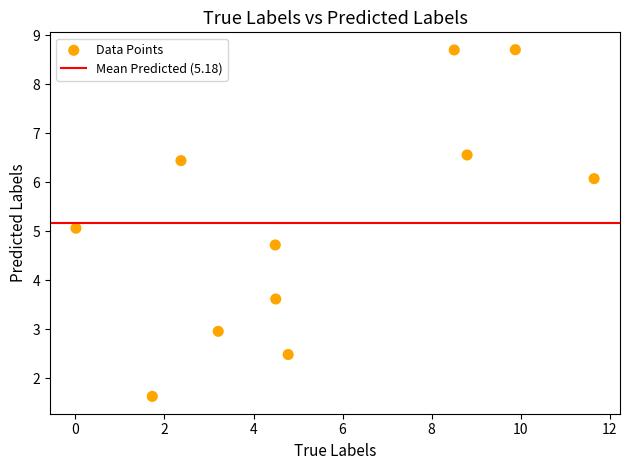

What is the range of Y values (max minus min)?

7.1